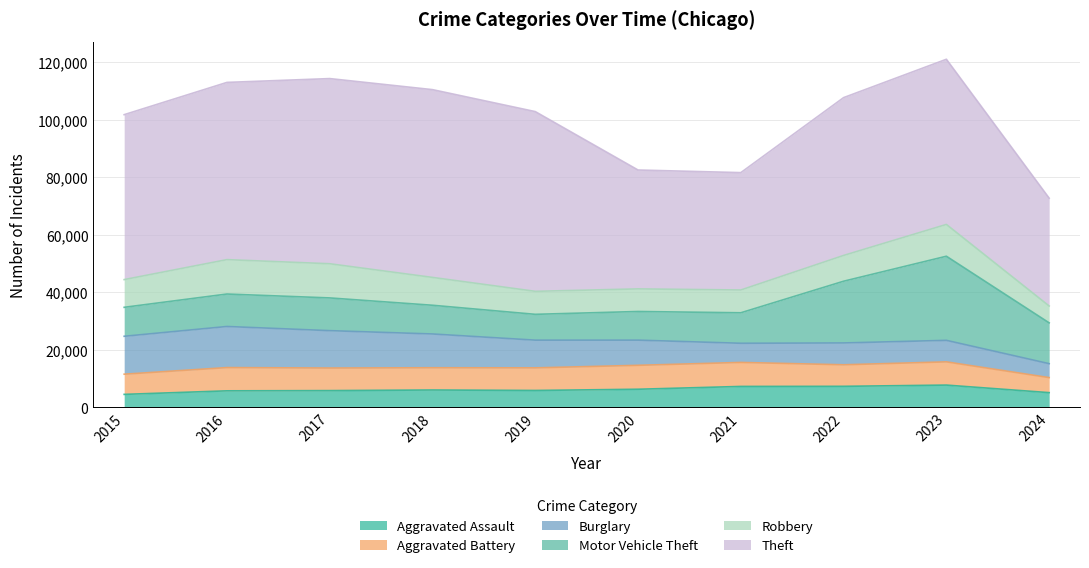

True or false: Motor Vehicle Theft has a value of 9985 at 2018.

True